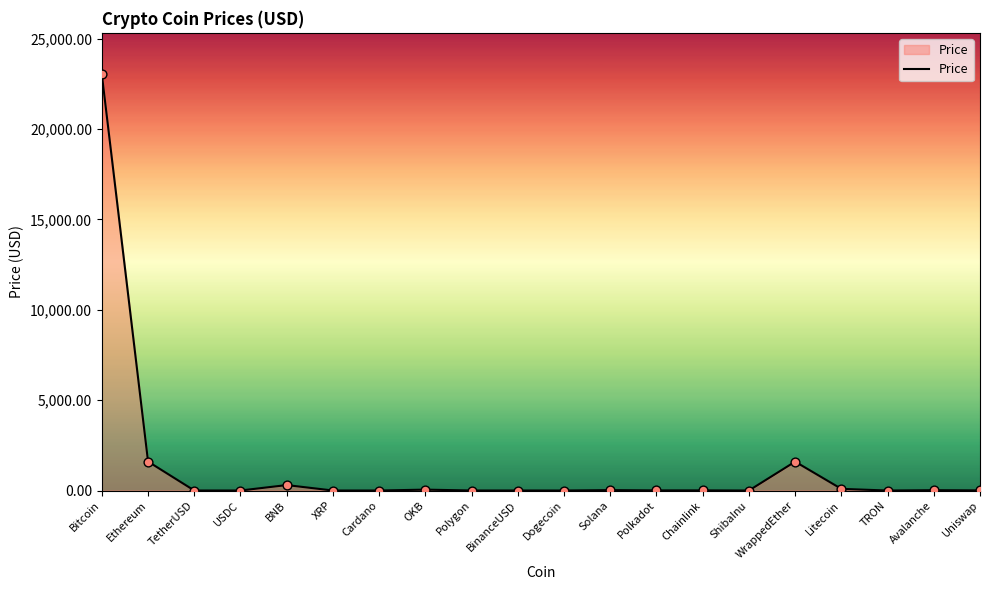

What is the change in value from BNB to BinanceUSD?

-300.3